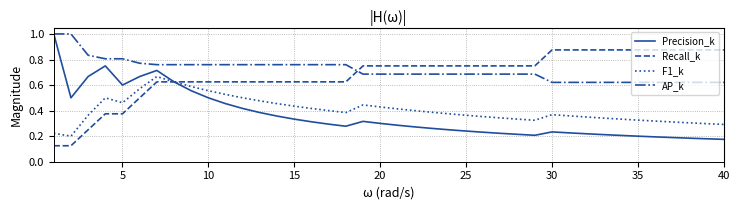

Which series has the widest spread of values?

Precision_k